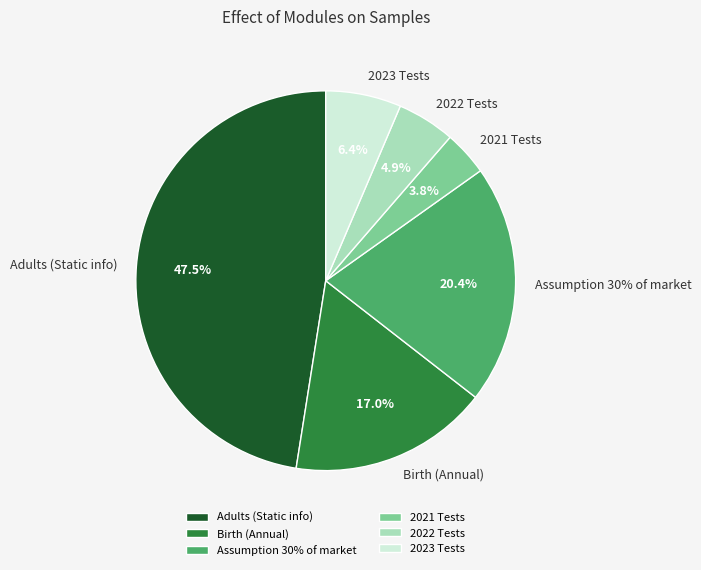

The Adults (Static info) slice represents 48% of the pie. True or false?

True